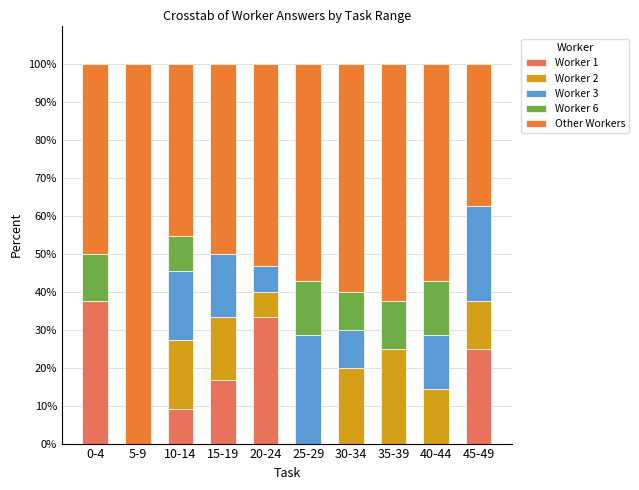

What is the total value across all series at 25-29?

100.0